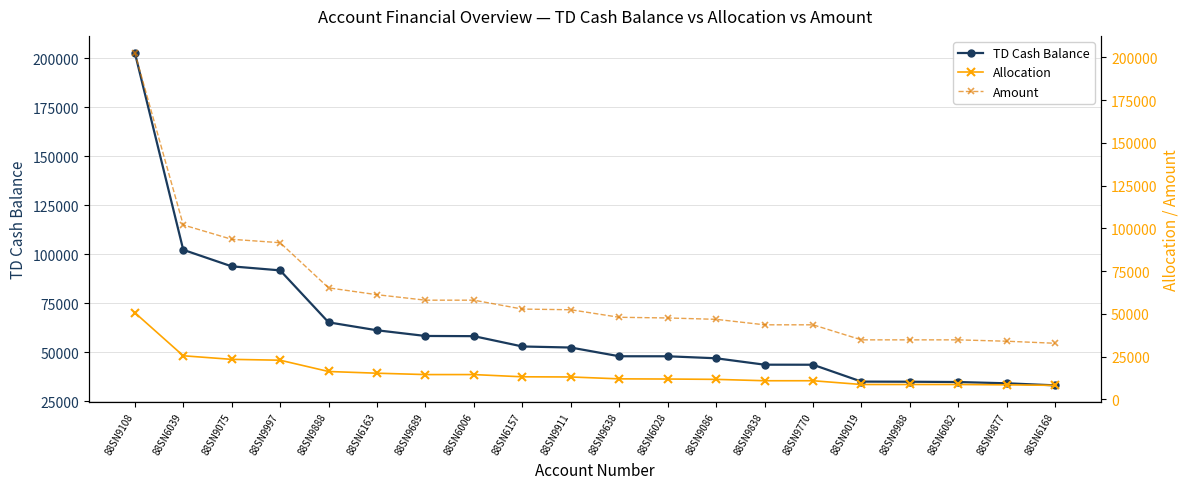

How many data points does each series have?

20